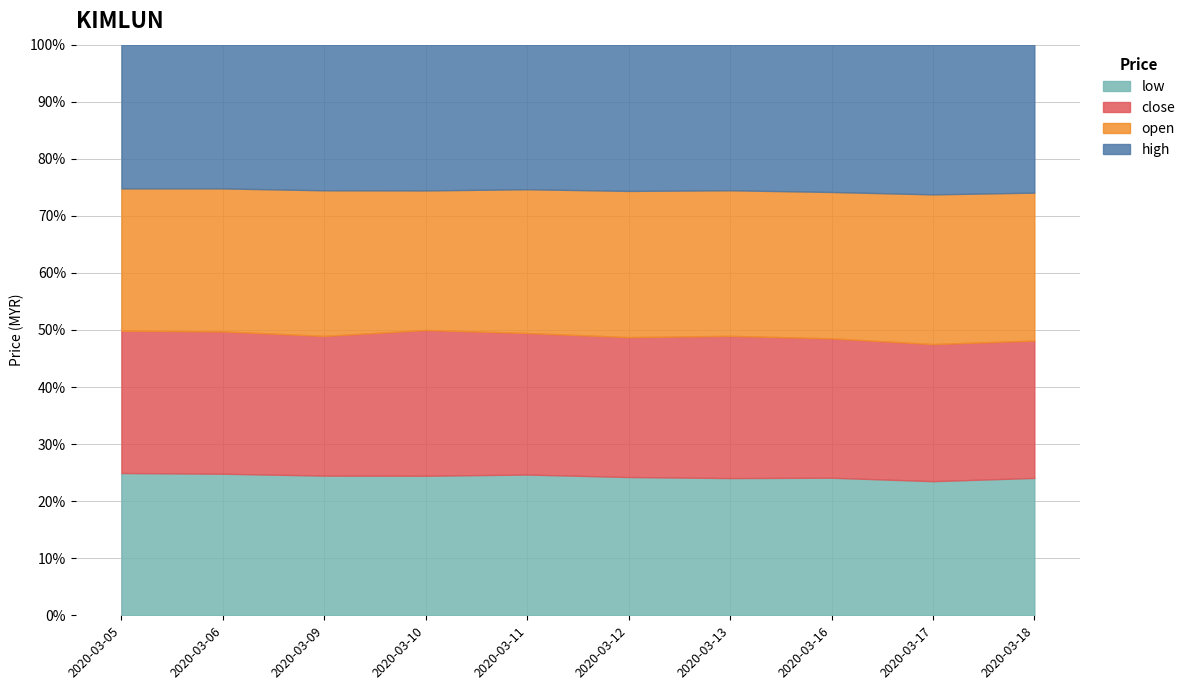

How many interior local valleys does the open series have?

1